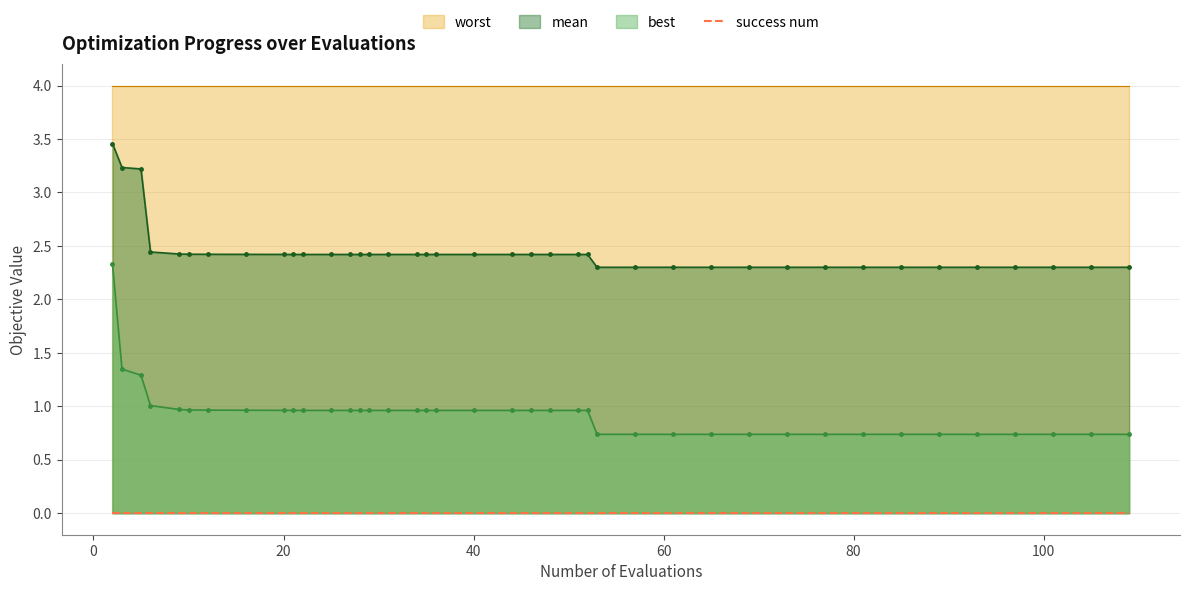

What is the difference between the maximum and minimum values in the mean series?

1.2